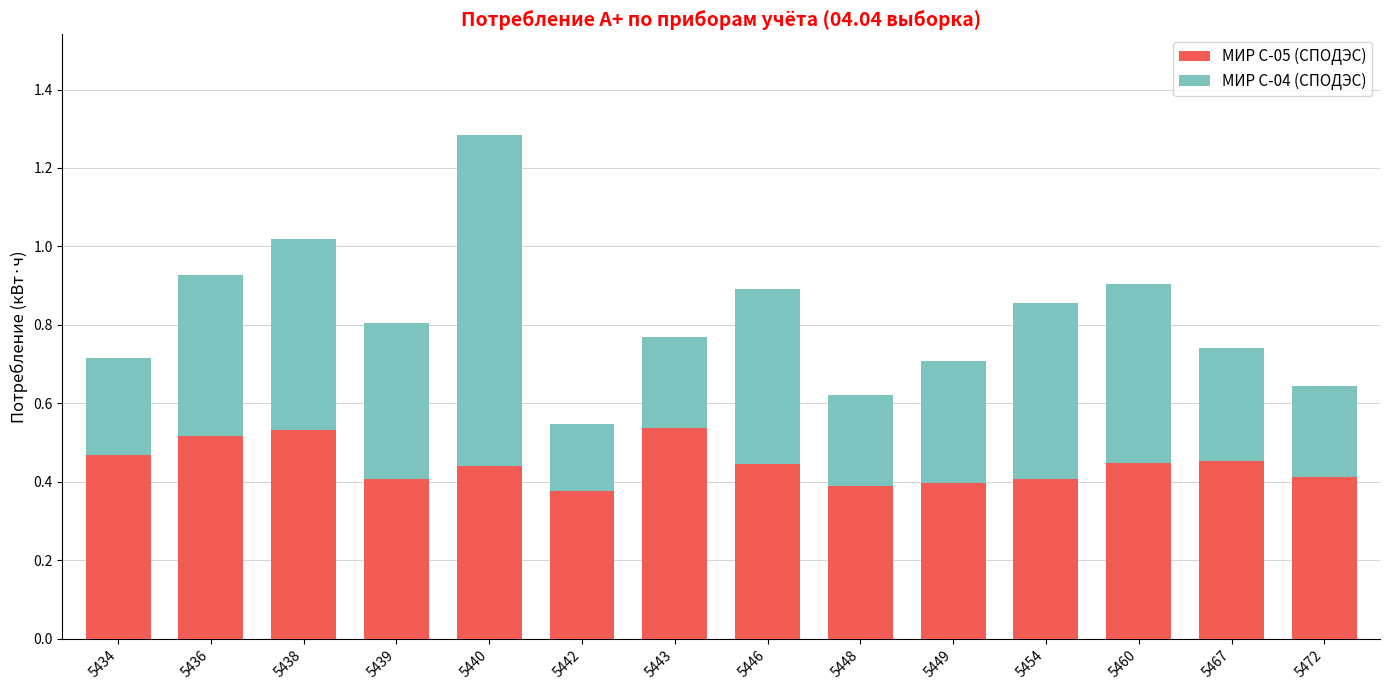

At which category is the sum across all series the highest?

5440